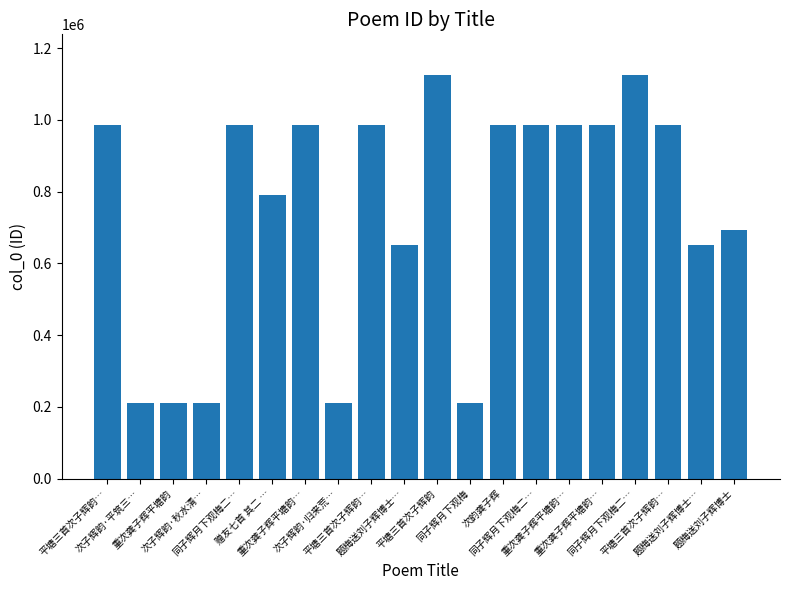

What is the value of the 3rd bar from the left?

211023